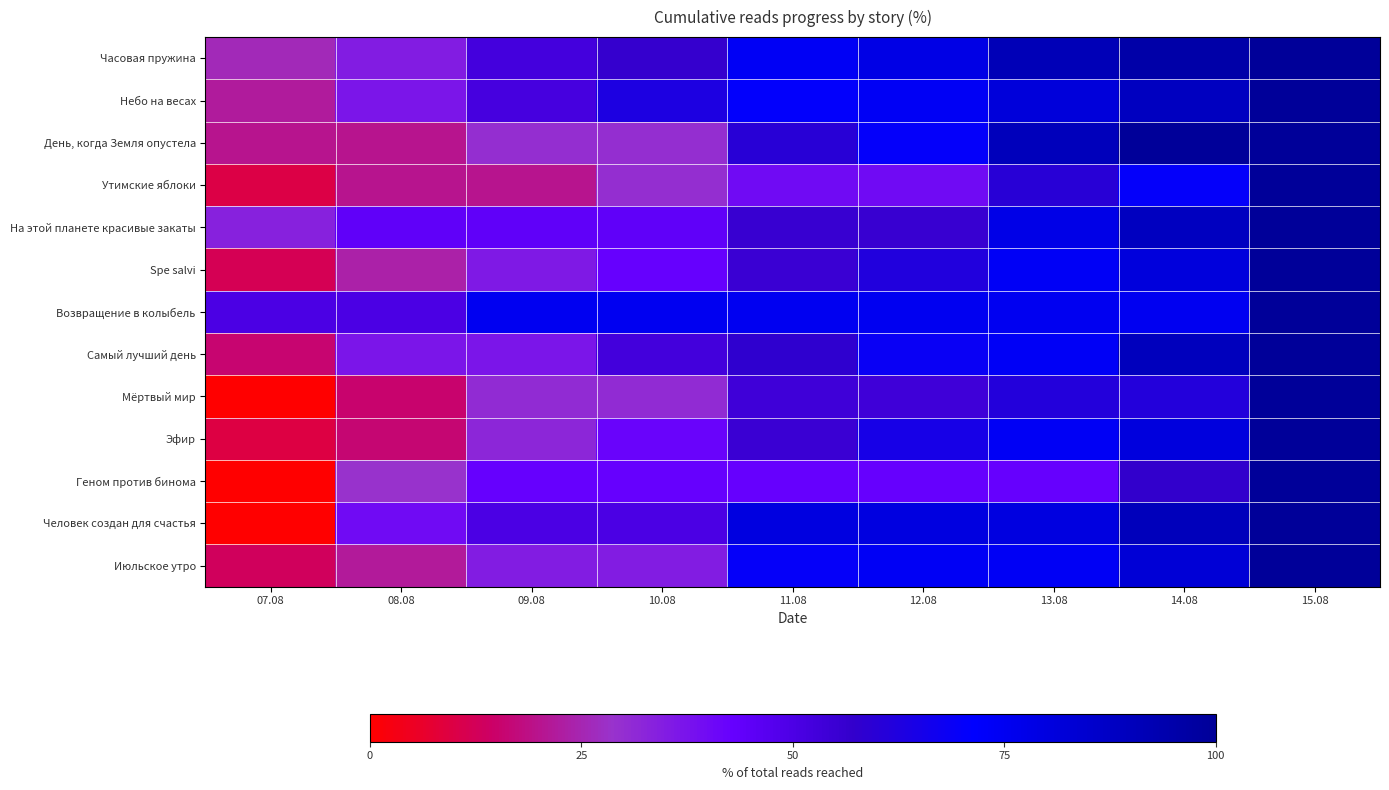

Between 10.08 and 12.08, which series saw the biggest shift?

День, когда Земля опустела